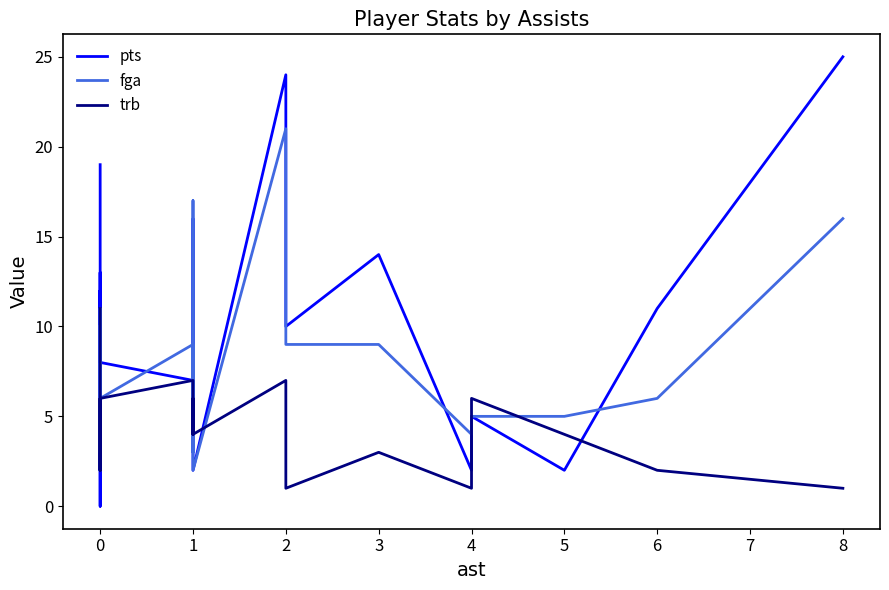

The value of fga at 1 is 1. True or false?

False